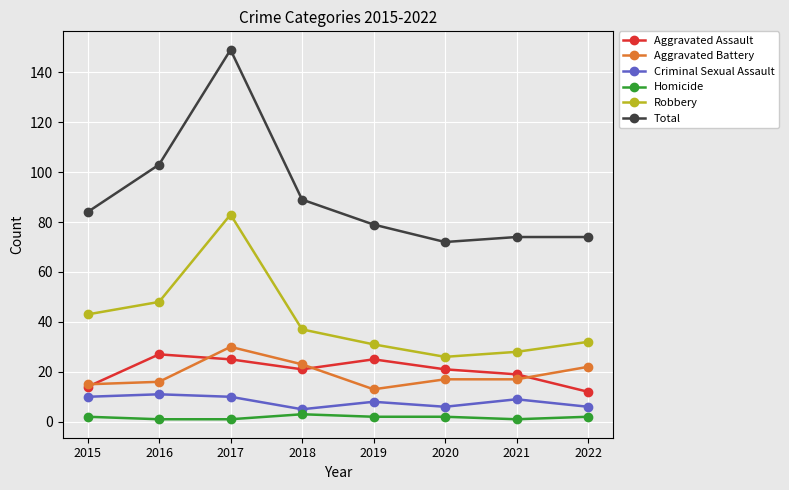

What are all the series names shown in the legend?

Aggravated Assault, Aggravated Battery, Criminal Sexual Assault, Homicide, Robbery, Total